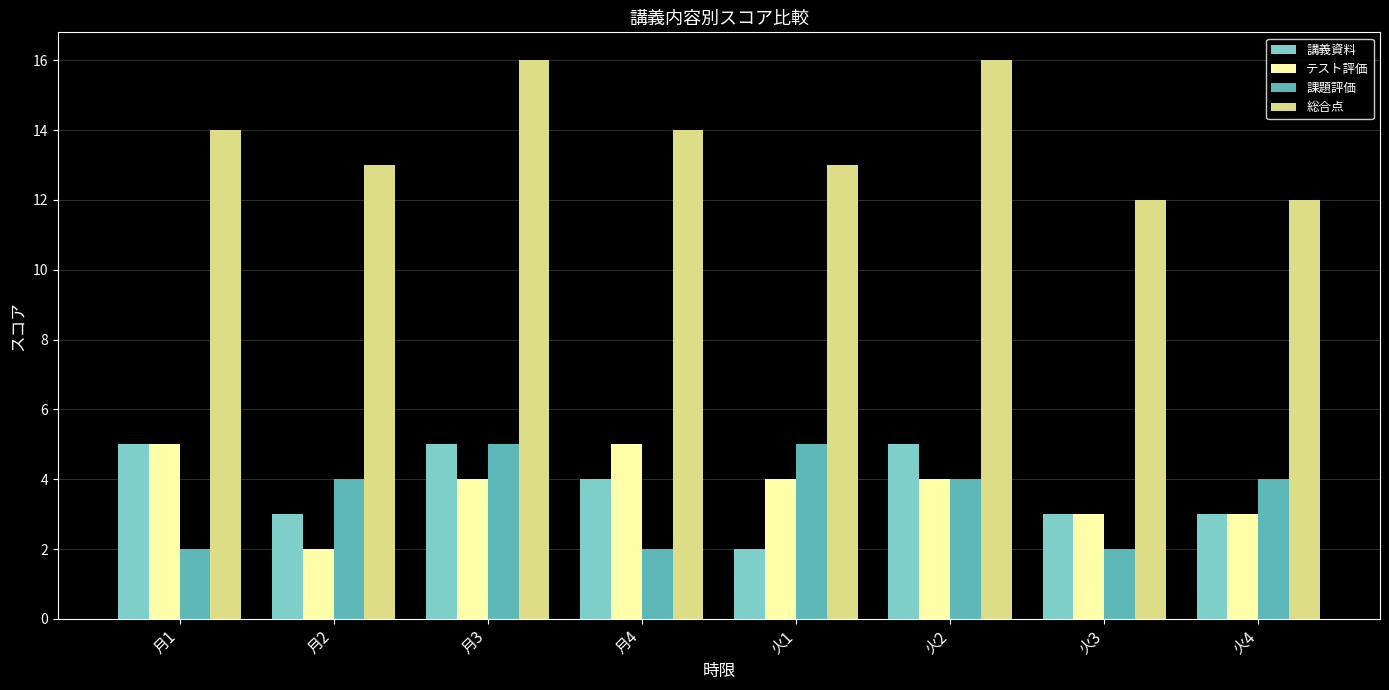

What is the average value of the 講義資料 series?

4